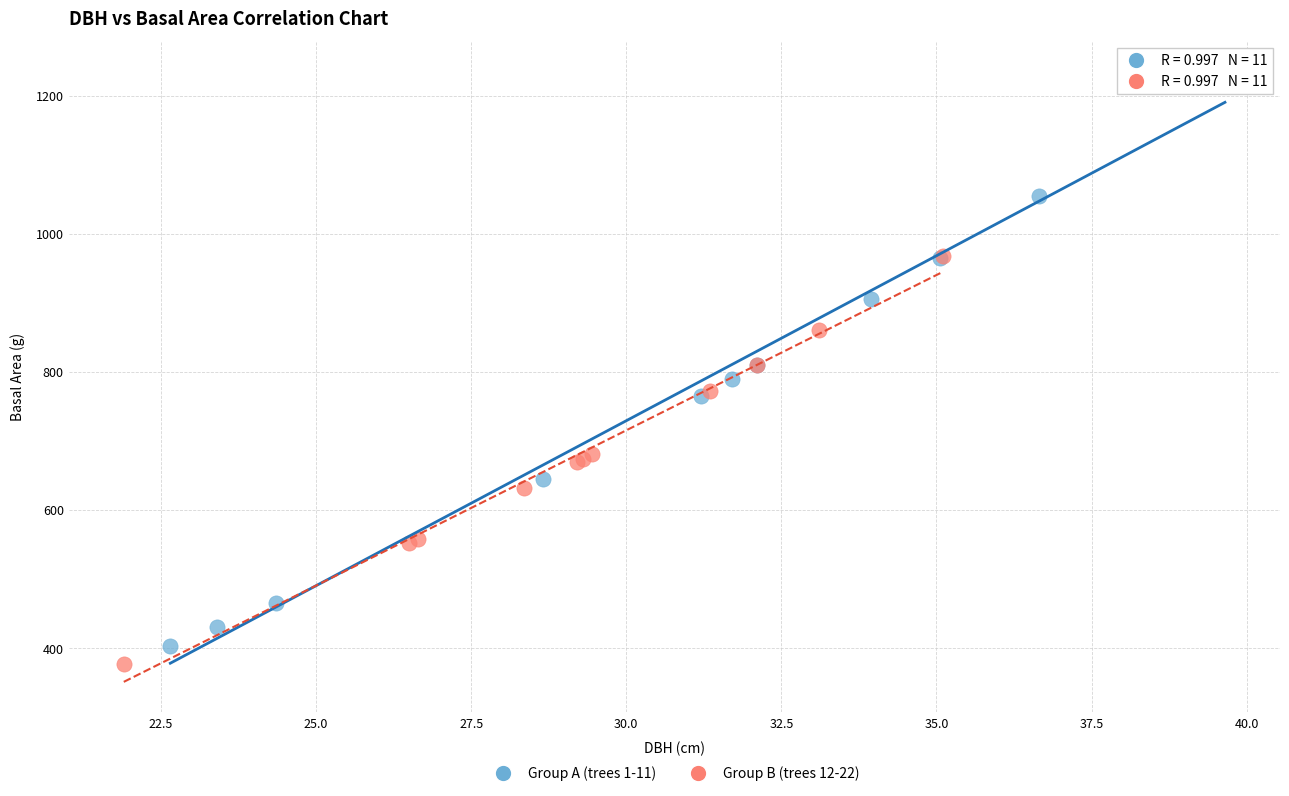

Which series has the widest spread of Y values?

Group A (trees 1-11)